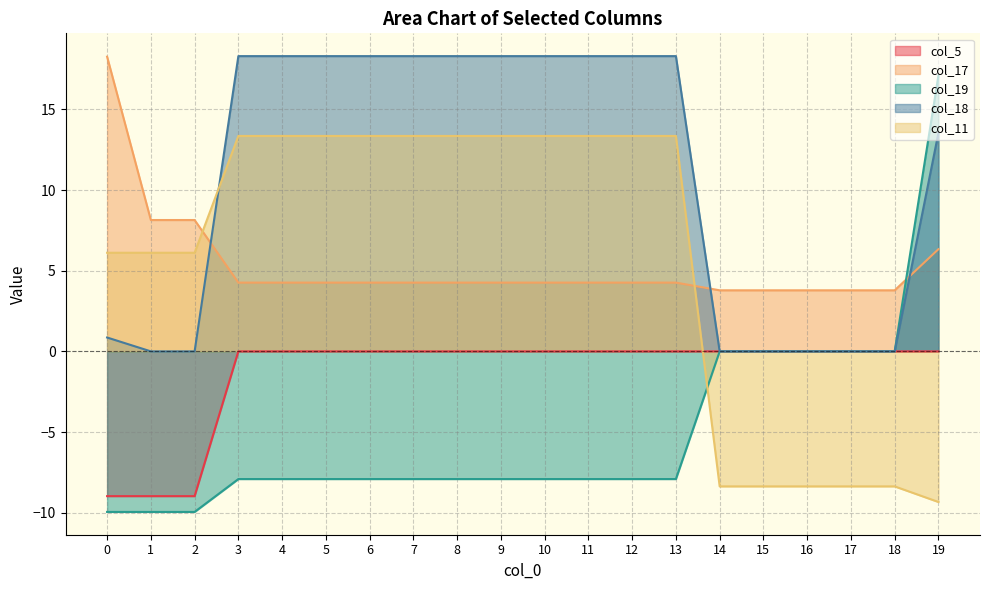

Reading left to right, extract all data points from this chart.

col_5: 0=-9.0	1=-9.0	2=-9.0	3=0.0	4=0.0	5=0.0	6=0.0	7=0.0	8=0.0	9=0.0	10=0.0	11=0.0	12=0.0	13=0.0	14=0.0	15=0.0	16=0.0	17=0.0	18=0.0	19=0.0
col_17: 0=18.3	1=8.1	2=8.1	3=4.3	4=4.3	5=4.3	6=4.3	7=4.3	8=4.3	9=4.3	10=4.3	11=4.3	12=4.3	13=4.3	14=3.8	15=3.8	16=3.8	17=3.8	18=3.8	19=6.3
col_19: 0=-10.0	1=-10.0	2=-10.0	3=-7.9	4=-7.9	5=-7.9	6=-7.9	7=-7.9	8=-7.9	9=-7.9	10=-7.9	11=-7.9	12=-7.9	13=-7.9	14=0.0	15=0.0	16=0.0	17=0.0	18=0.0	19=17.1
col_18: 0=0.9	1=0.0	2=0.0	3=18.3	4=18.3	5=18.3	6=18.3	7=18.3	8=18.3	9=18.3	10=18.3	11=18.3	12=18.3	13=18.3	14=0.0	15=0.0	16=0.0	17=0.0	18=0.0	19=13.5
col_11: 0=6.1	1=6.1	2=6.1	3=13.4	4=13.4	5=13.4	6=13.4	7=13.4	8=13.4	9=13.4	10=13.4	11=13.4	12=13.4	13=13.4	14=-8.4	15=-8.4	16=-8.4	17=-8.4	18=-8.4	19=-9.3